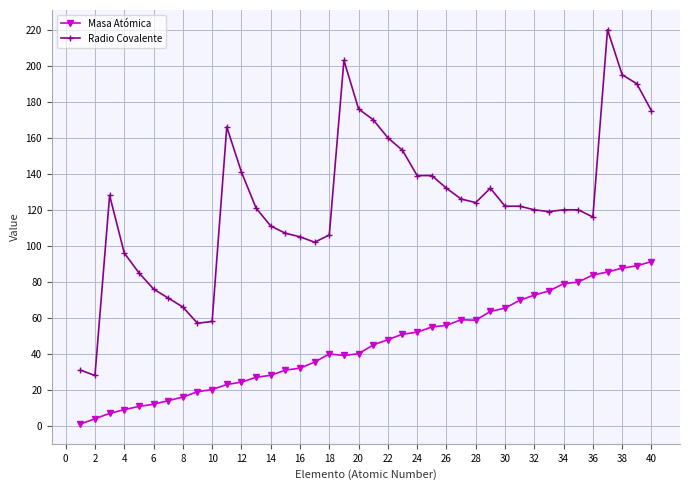

What is the difference between the maximum and minimum values in the Masa Atómica series?

90.2